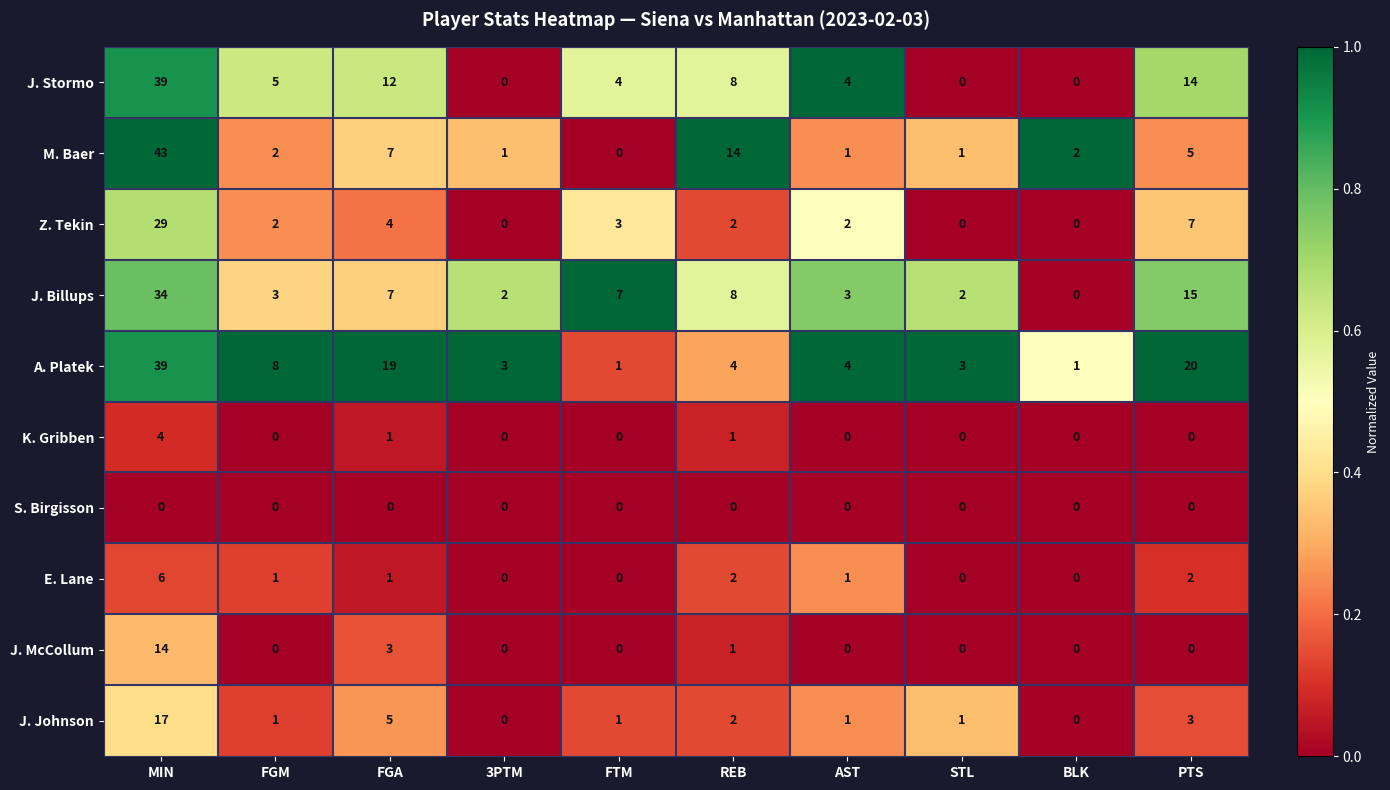

Which series has the largest range (max minus min)?

M. Baer